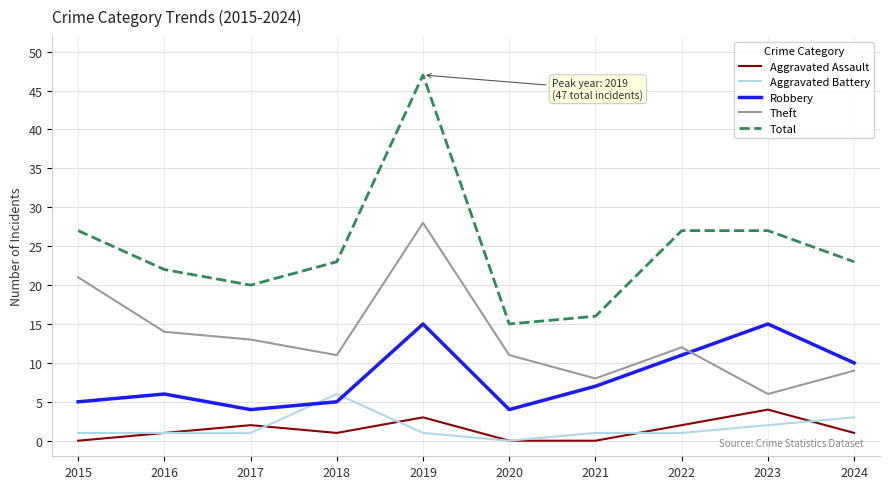

What is the difference between the maximum and minimum values in the Robbery series?

11